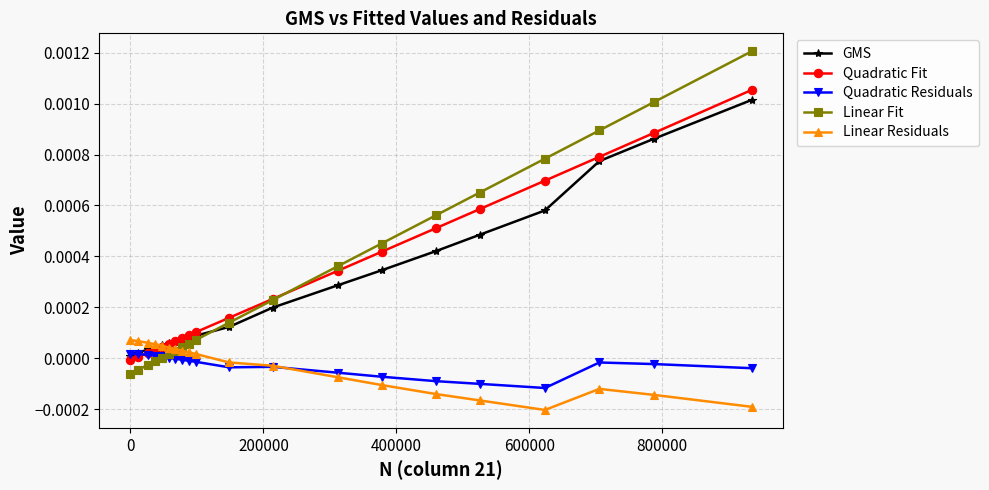

Which series has the largest range (max minus min)?

Linear Fit